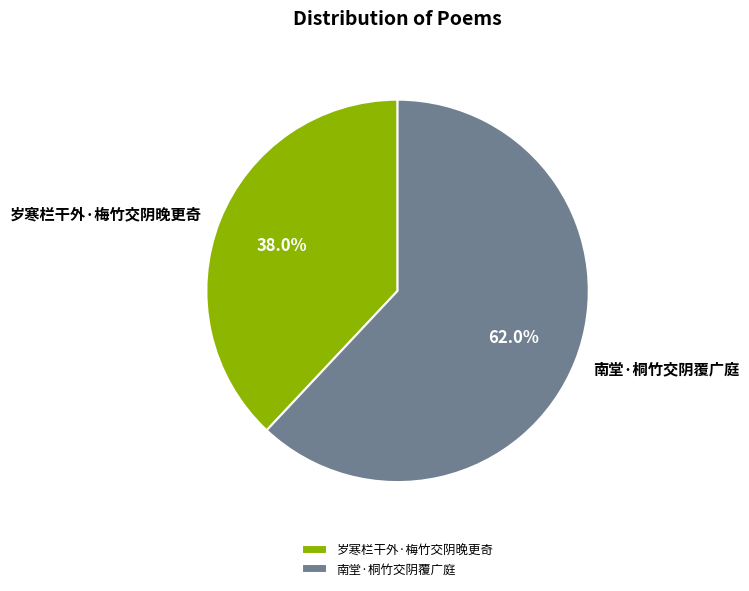

Approximately how many times larger is the value at 岁寒栏干外·梅竹交阴晚更奇 compared to 南堂·桐竹交阴覆广庭?

0.6